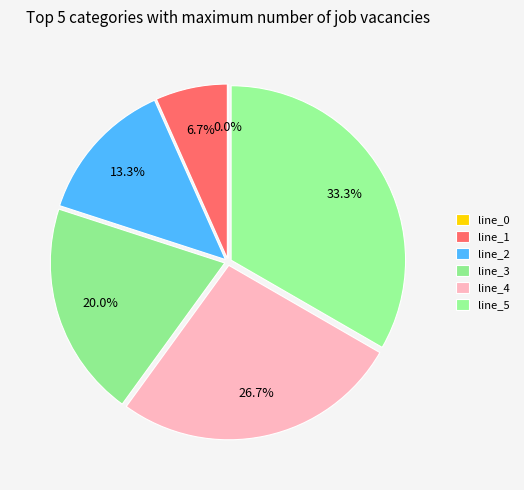

Approximately how many times larger is the value at line_1 compared to line_5?

0.2